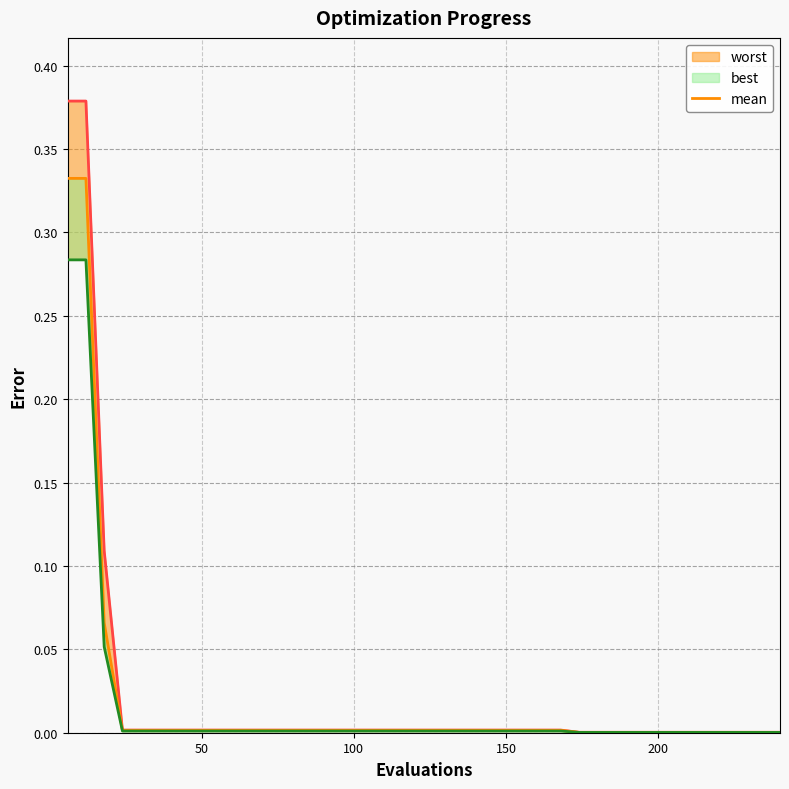

Which series changed the most between 150 and 16?

worst